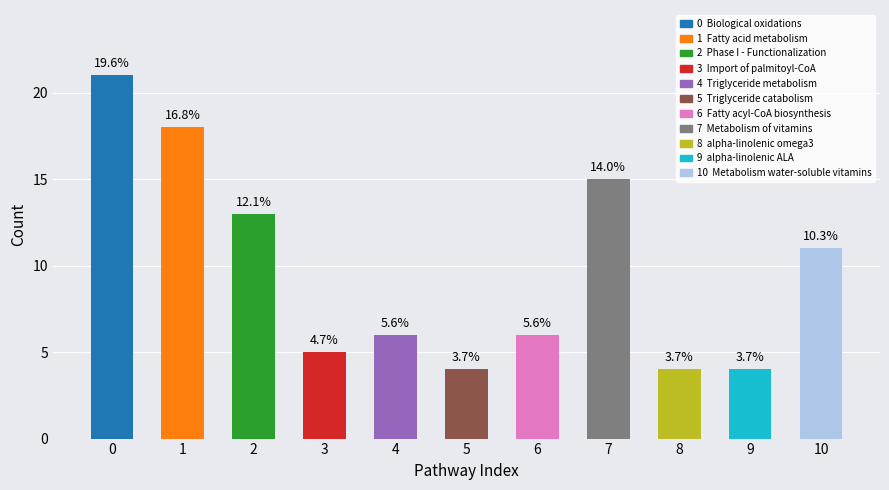

How many categories are shown in the chart?

11